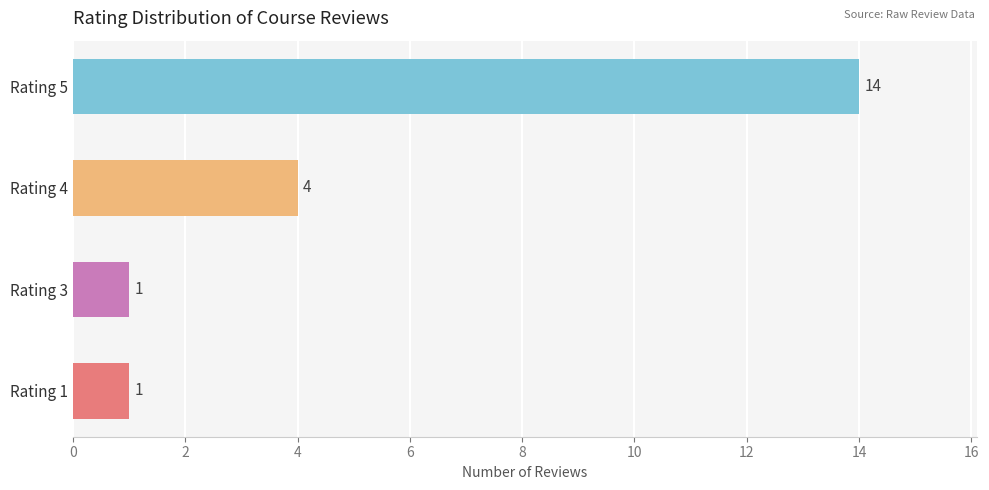

Reading bottom to top, transcribe all the data shown in this chart.

Rating 1=1	Rating 3=1	Rating 4=4	Rating 5=14